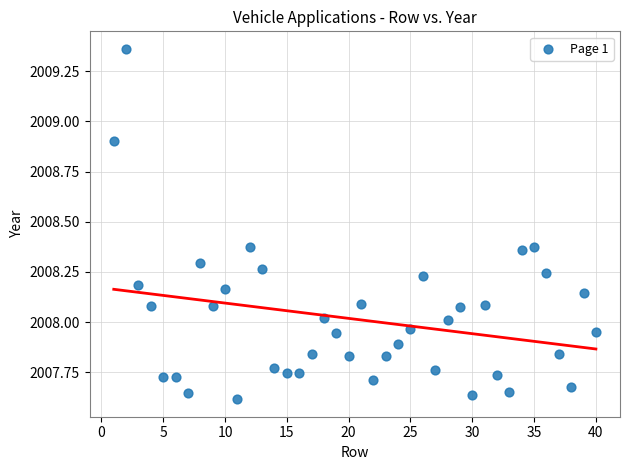

What is the range of X values (max minus min)?

39.0